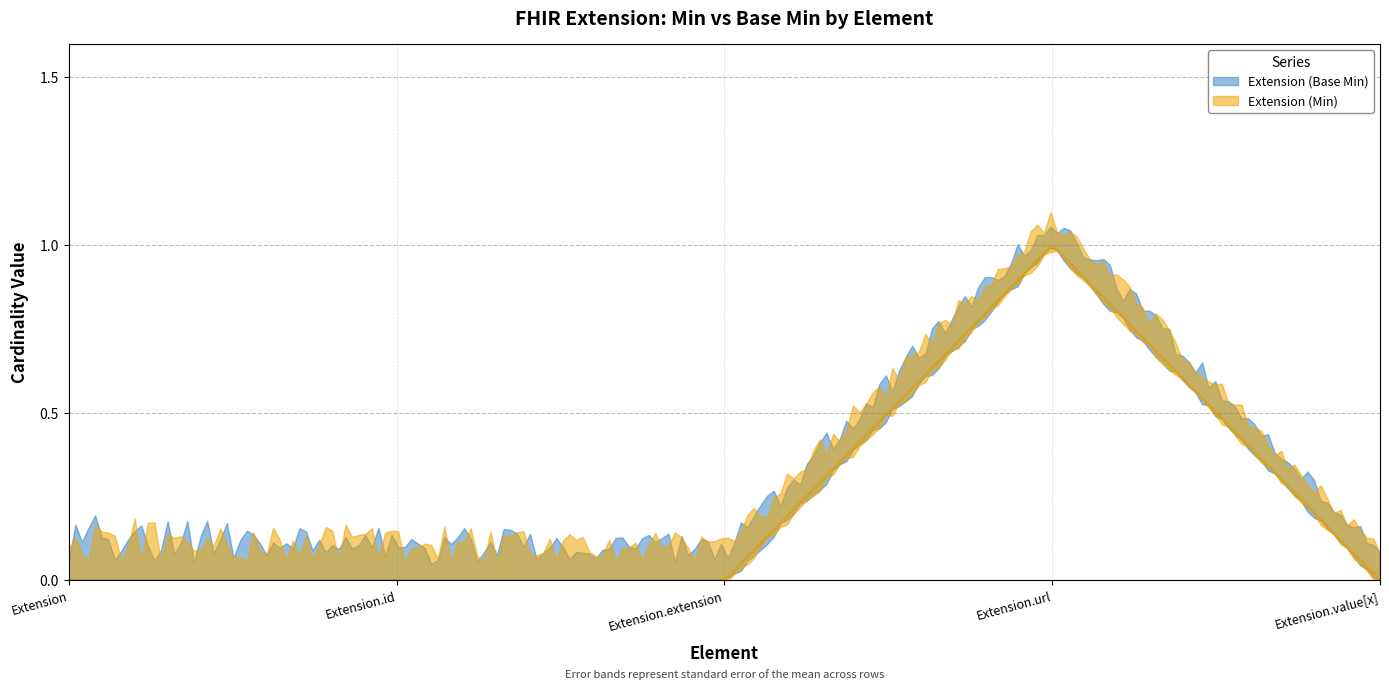

Which series changed the most between Extension.id and Extension.extension?

Extension (Base Min)